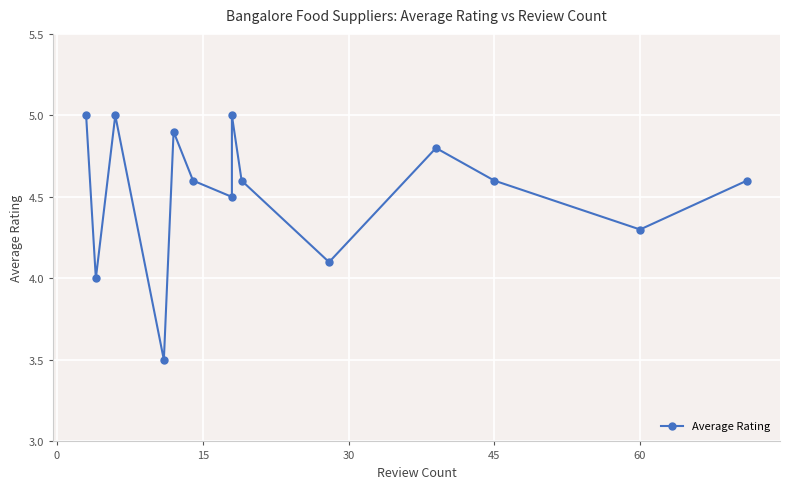

What is the difference between the maximum and minimum values?

1.5